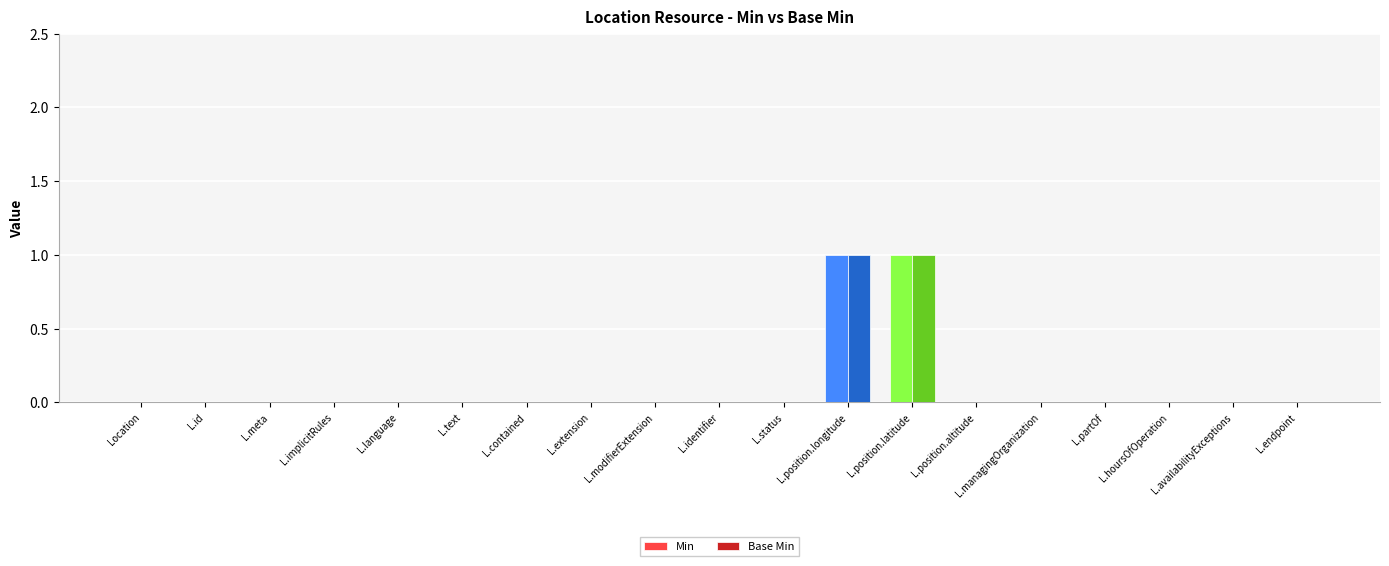

What is the maximum value for Min?

1